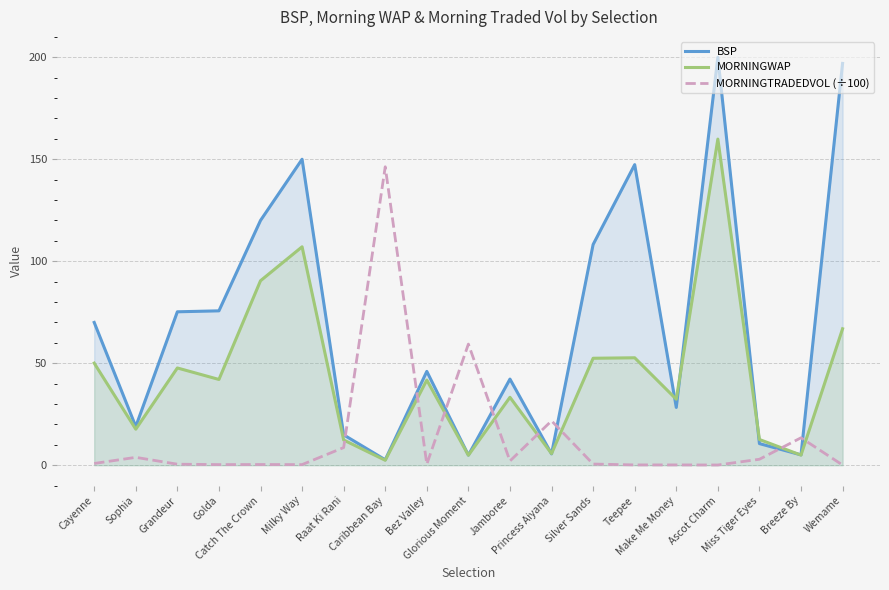

Read the MORNINGWAP value at Ascot Charm.

159.9